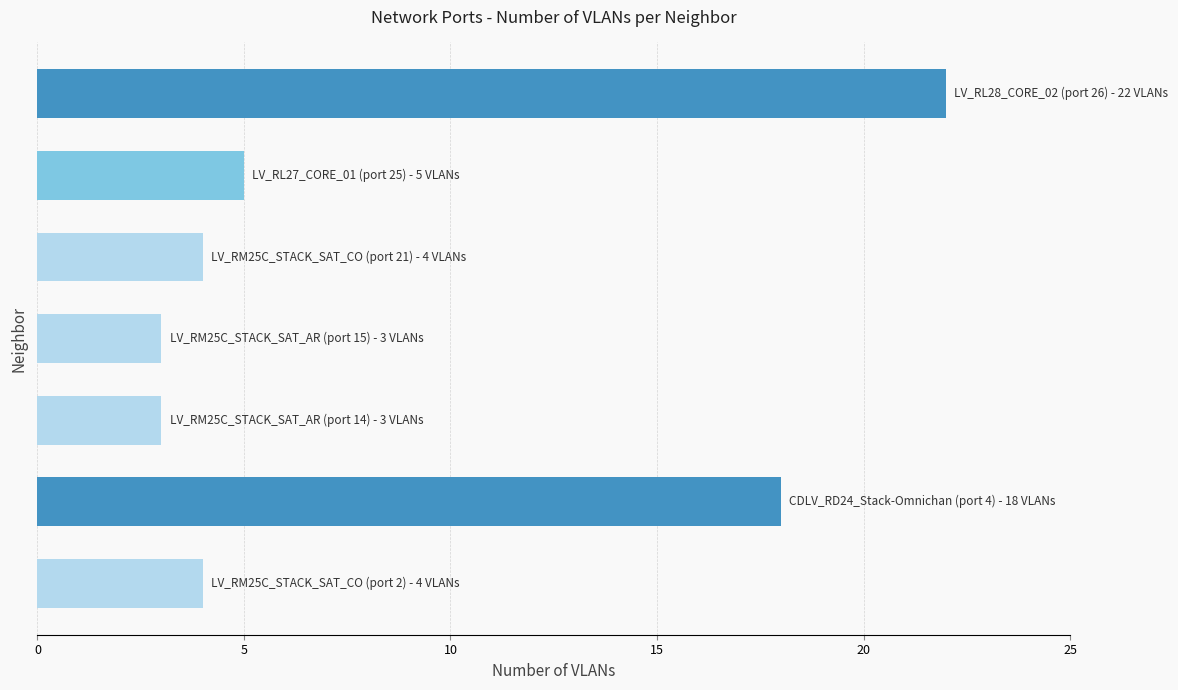

Reading bottom to top, transcribe all the data shown in this chart.

4	18	3	3	4	5	22